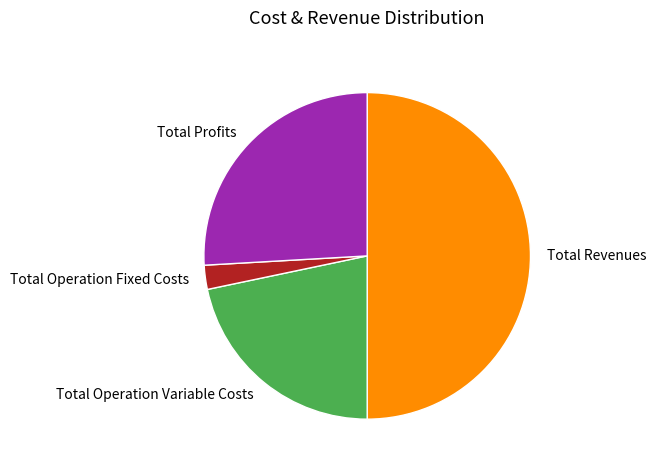

Which slice is the smallest?

Total Operation Fixed Costs